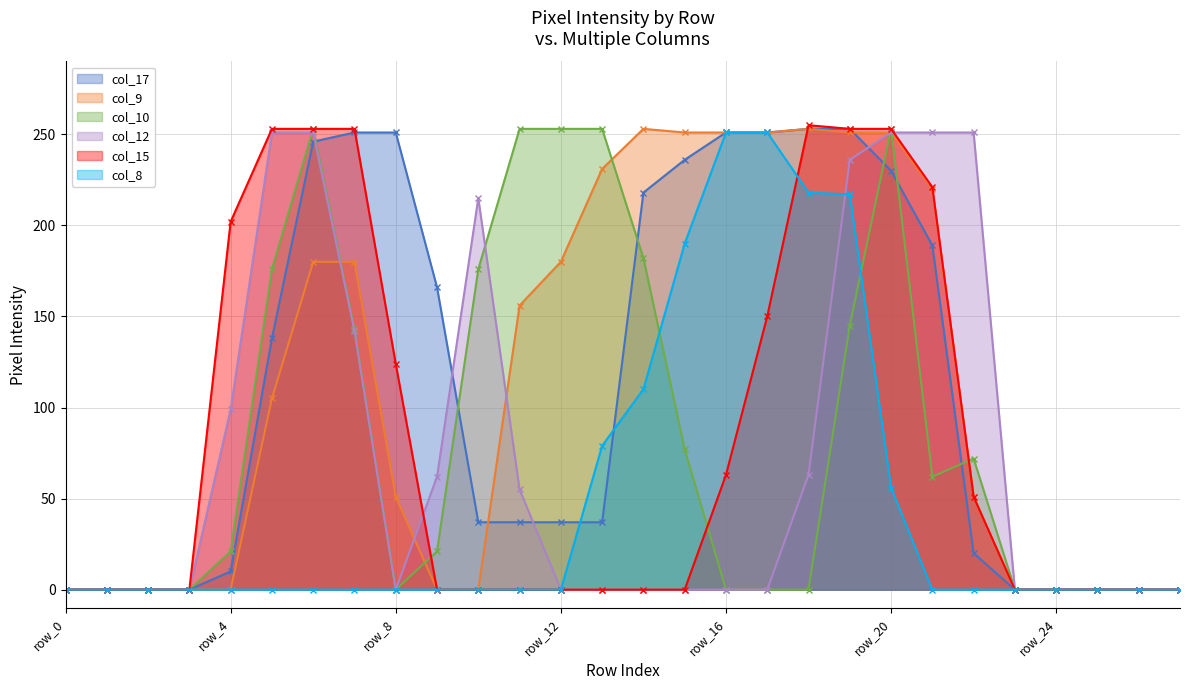

Reading right to left, what are all the values shown in this chart?

col_17: 0	0	0	0	0	20	189	230	253	253	251	251	236	218	37	37	37	37	166	251	251	246	138	10	0	0	0	0
col_9: 0	0	0	0	0	51	220	251	251	253	251	251	251	253	231	180	156	0	0	51	180	180	105	0	0	0	0	0
col_10: 0	0	0	0	0	72	62	253	145	0	0	0	77	182	253	253	253	176	21	0	143	253	176	21	0	0	0	0
col_12: 0	0	0	0	0	251	251	251	236	63	0	0	0	0	0	0	55	215	62	0	142	251	251	99	0	0	0	0
col_15: 0	0	0	0	0	51	221	253	253	255	150	63	0	0	0	0	0	0	0	124	253	253	253	202	0	0	0	0
col_8: 0	0	0	0	0	0	0	56	217	218	251	251	190	110	79	0	0	0	0	0	0	0	0	0	0	0	0	0